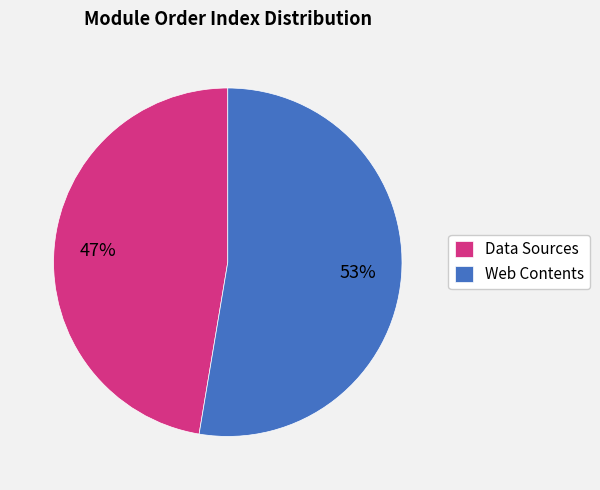

Between Web Contents and Data Sources, which is larger?

Web Contents